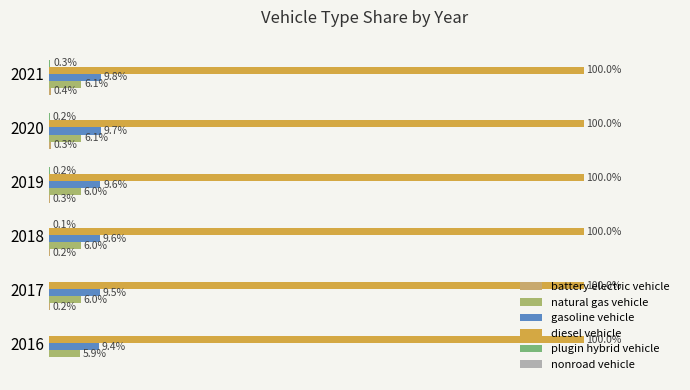

How many categories are shown in the chart?

6